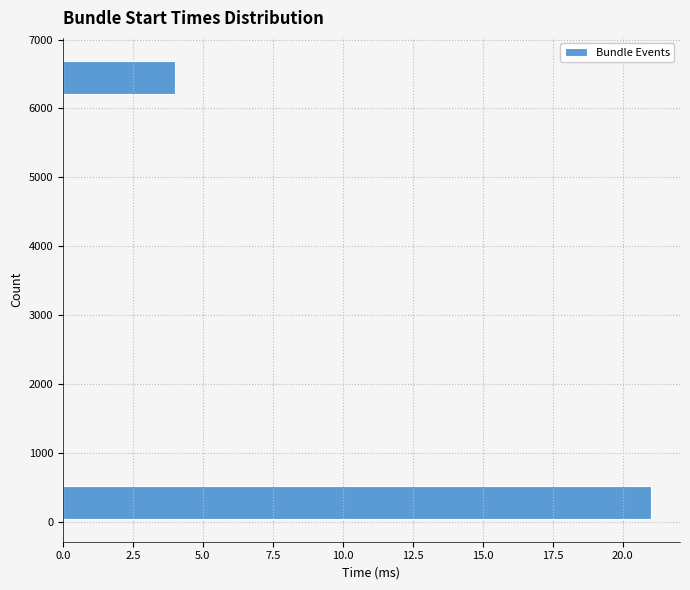

Reading bottom to top, list every bar in this chart as the range it spans on the y-axis followed by its length. Neither the bar edges nor the lengths are printed on the chart, so give them approximately, as read against the axes.

0 to 600: 21
600 to 1100: 0
1100 to 1700: 0
1700 to 2200: 0
2200 to 2800: 0
2800 to 3400: 0
3400 to 3900: 0
3900 to 4500: 0
4500 to 5100: 0
5100 to 5600: 0
5600 to 6200: 0
6200 to 6700: 4